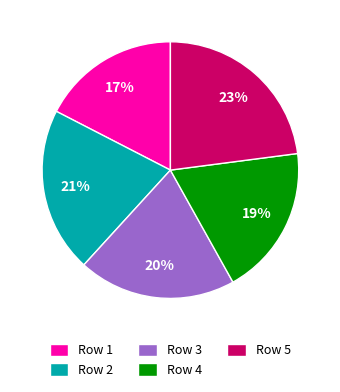

To the nearest percent, what percentage of the pie is Row 1?

17%